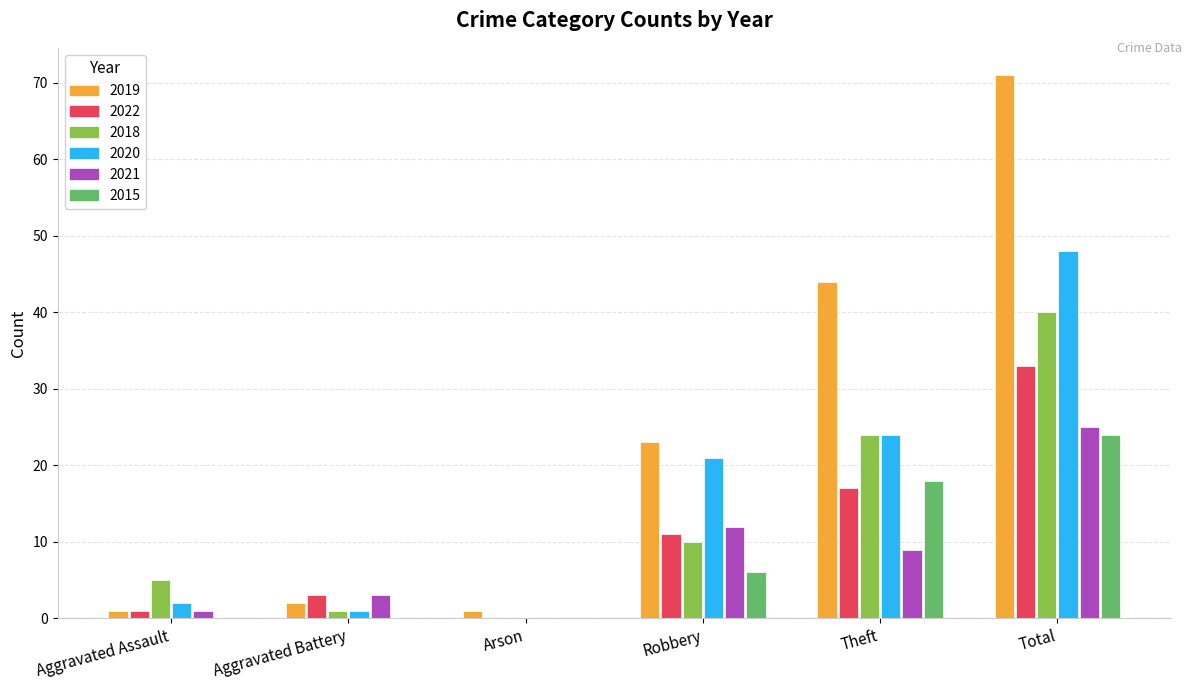

Which series changed the most between Aggravated Battery and Total?

2019